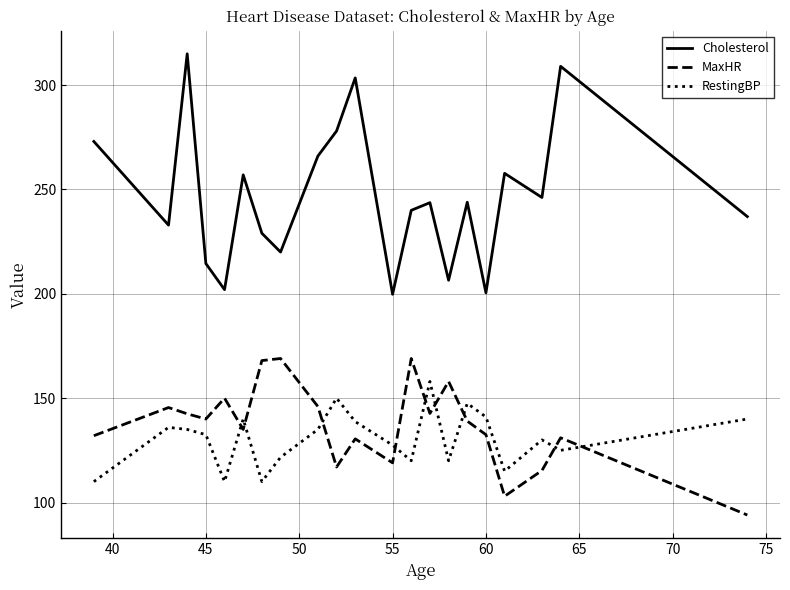

True or false: MaxHR and Cholesterol cross at least once.

False